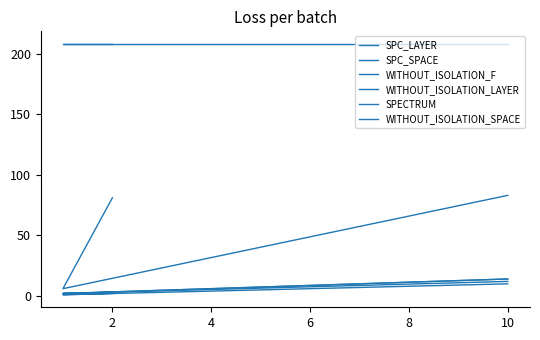

Reading left to right, what are all the values shown in this chart?

SPC_LAYER: 2	1	10
SPC_SPACE: 81	6	83
WITHOUT_ISOLATION_F: 3	2	14
WITHOUT_ISOLATION_LAYER: 3	2	14
SPECTRUM: 3	2	12
WITHOUT_ISOLATION_SPACE: 208	208	208